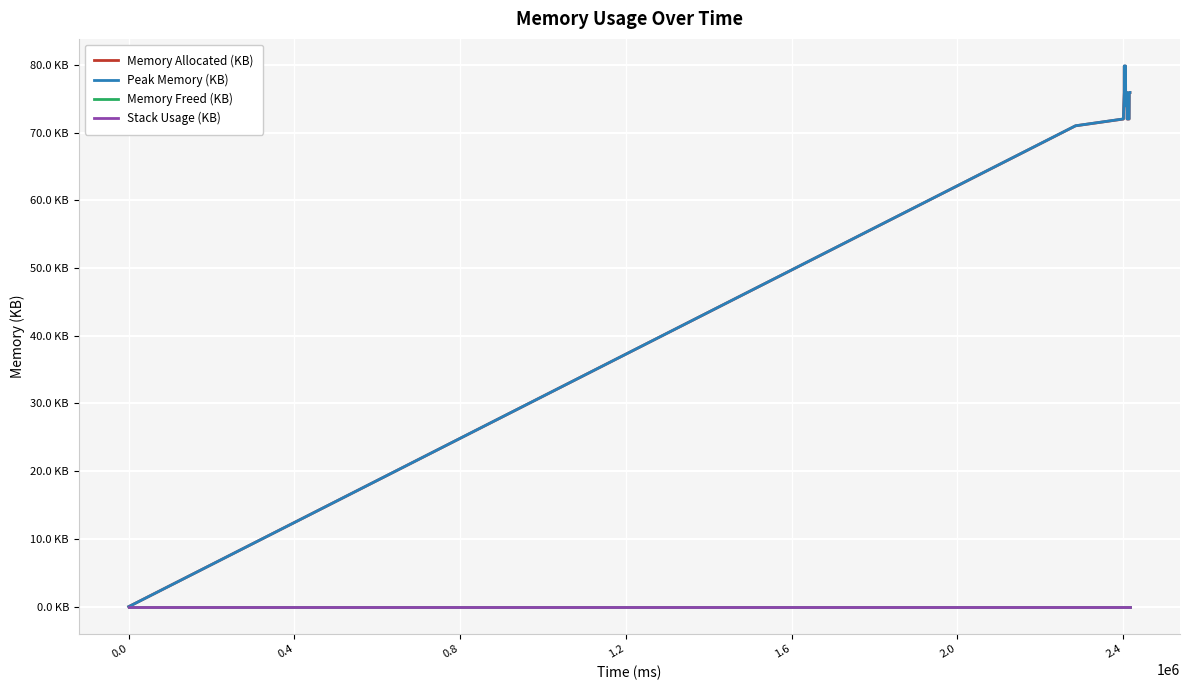

Does the chart have visible grid lines?

Yes